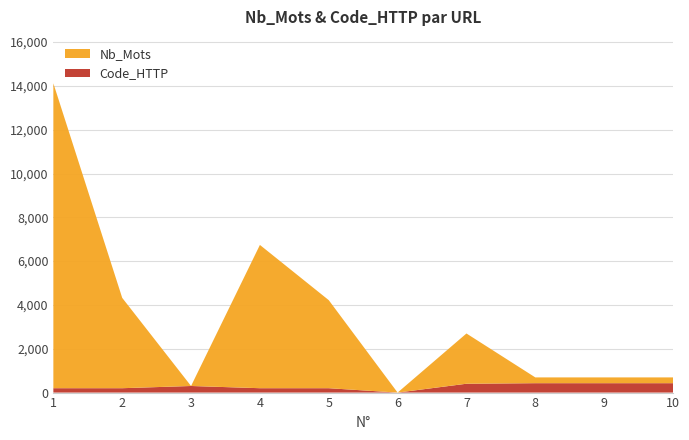

Reading right to left, extract all data points from this chart.

Nb_Mots: 10=264	9=264	8=264	7=2294	6=0	5=4019	4=6540	3=0	2=4124	1=13918
Code_HTTP: 10=429	9=429	8=429	7=404	6=0	5=200	4=200	3=301	2=200	1=200